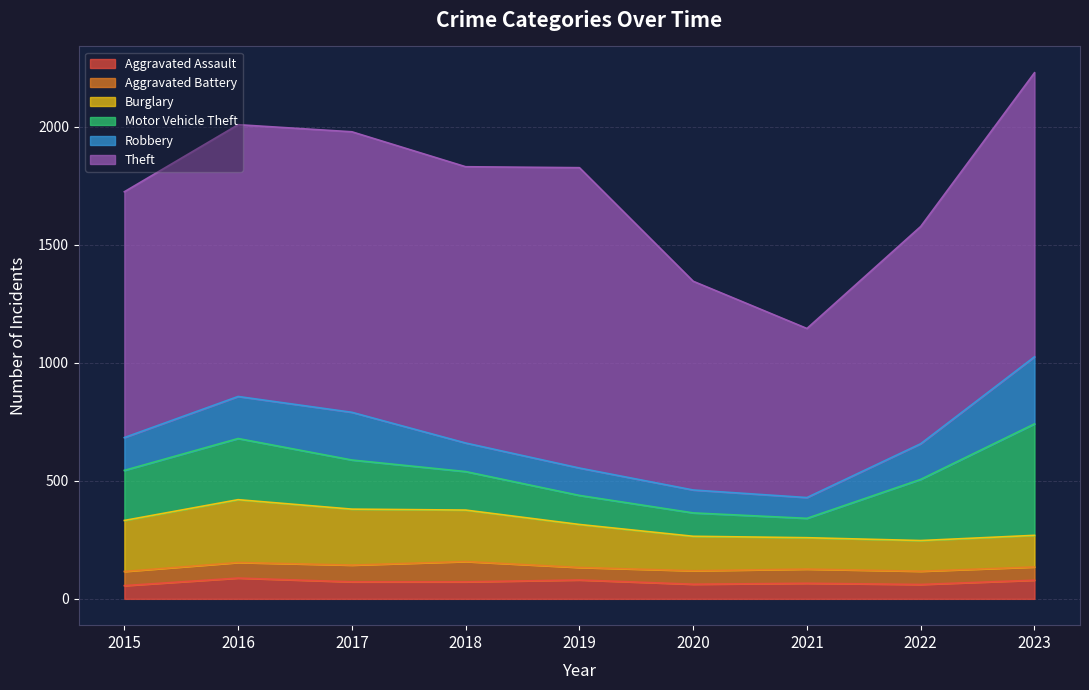

Which label corresponds to the largest value in the chart?

2019